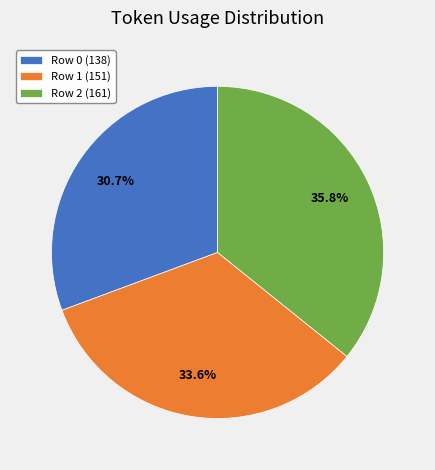

To the nearest percent, what is the combined percentage of Row 0 and Row 2?

66%